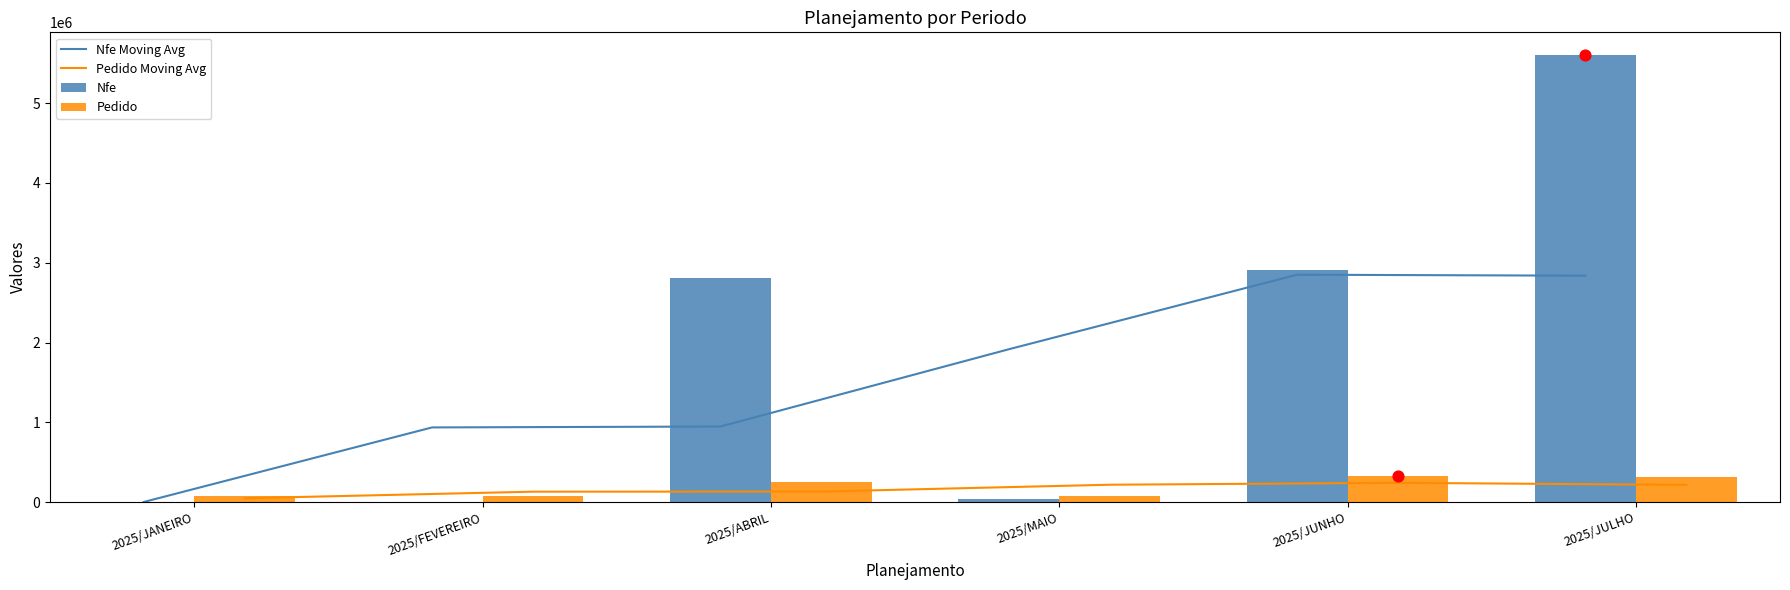

What are all the series names shown in the legend?

Nfe Moving Avg, Pedido Moving Avg, Nfe, Pedido